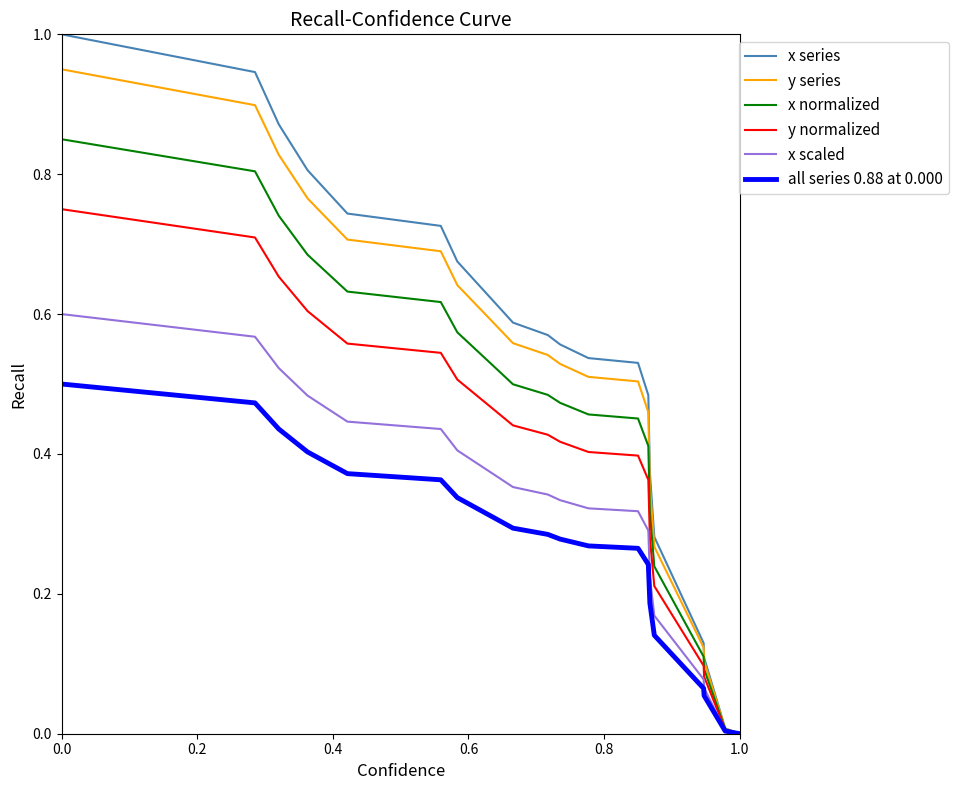

How many positive values does the y series series have?

19